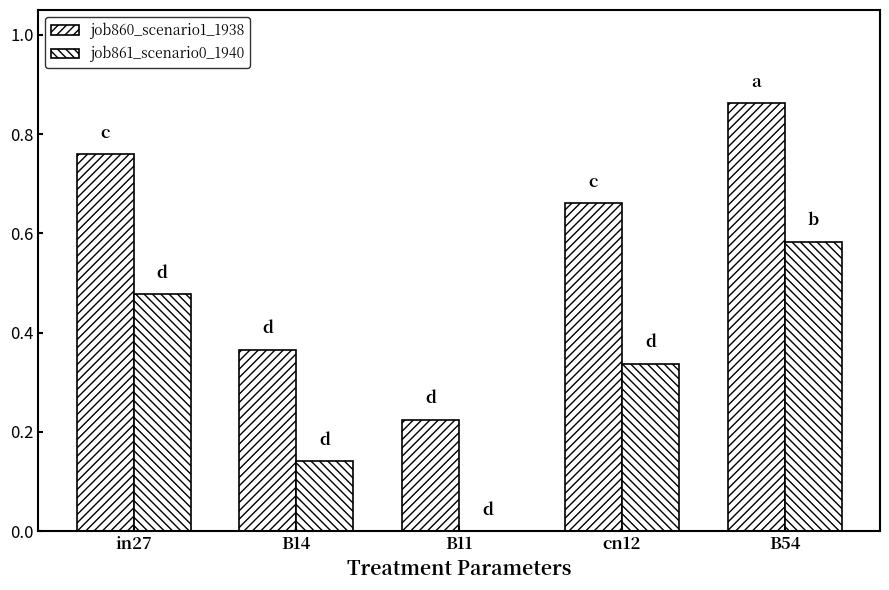

What is the difference between the maximum and minimum values in the job861_scenario0_1940 series?

0.6